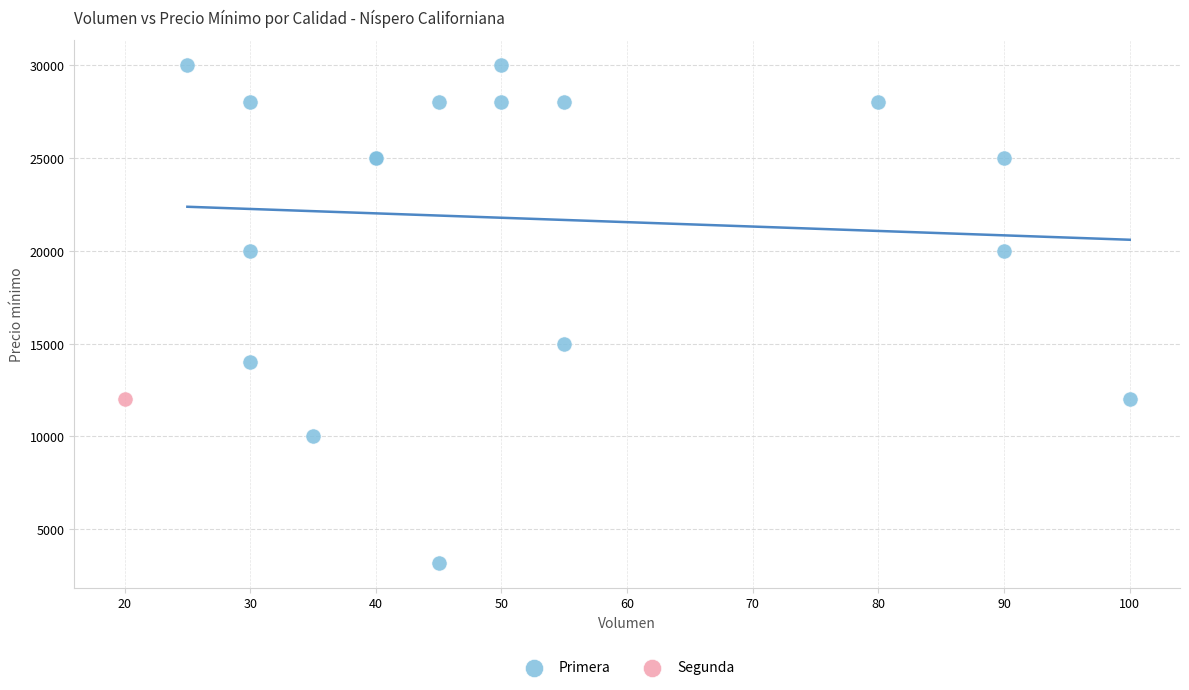

What are all the series names shown in the legend?

Primera, Segunda